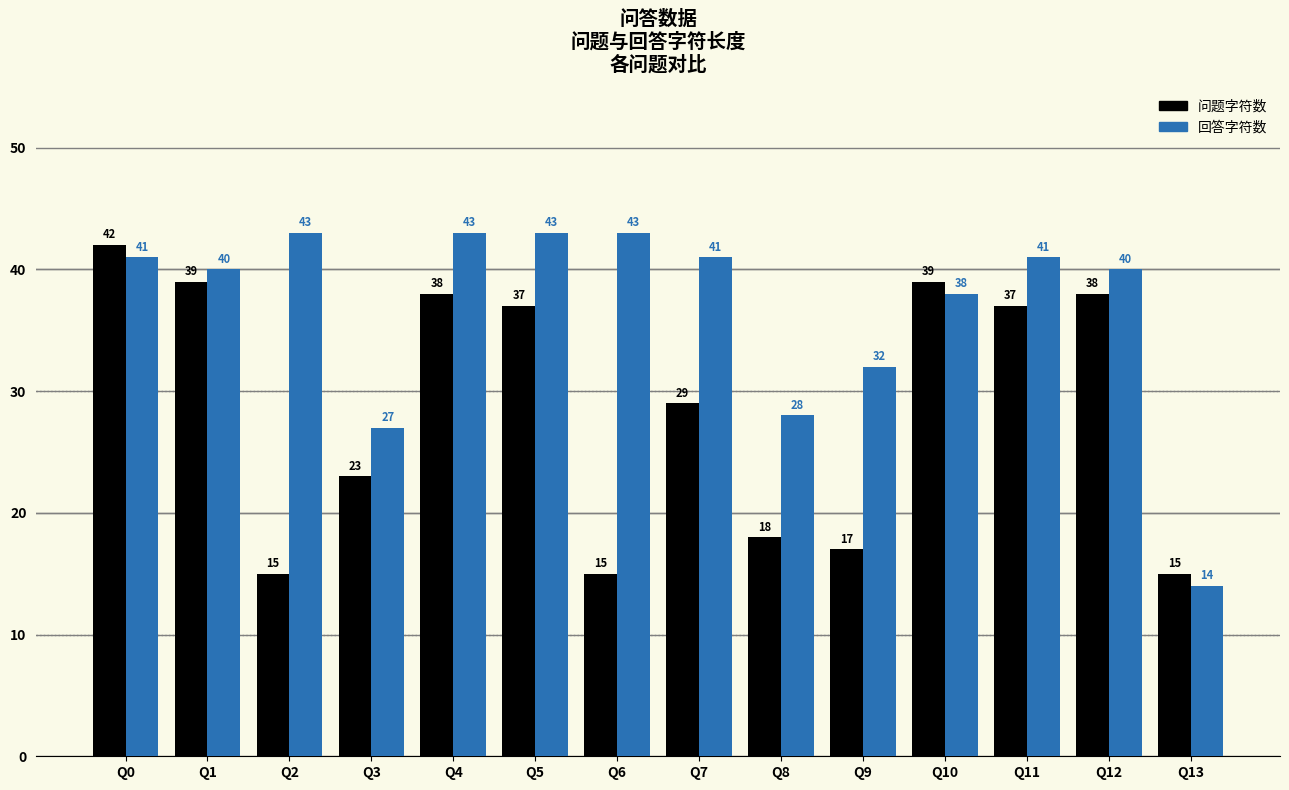

Does the chart contain stacked bars?

No